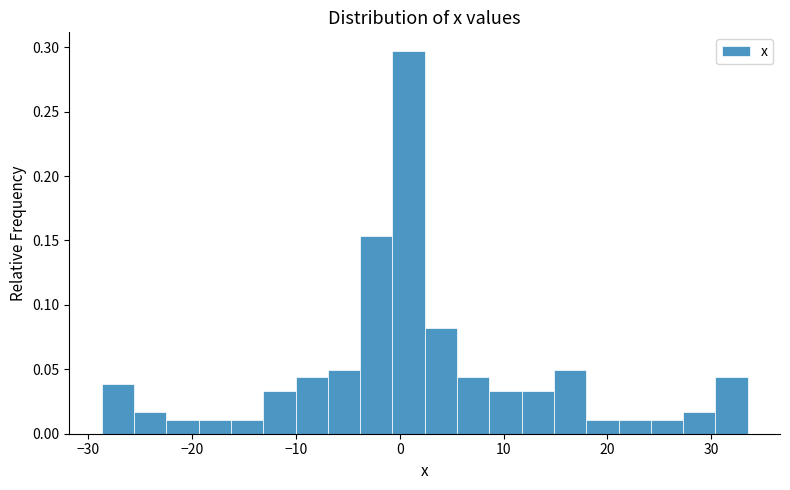

Read against the x-axis, roughly where is the centre of the tallest bar?

1